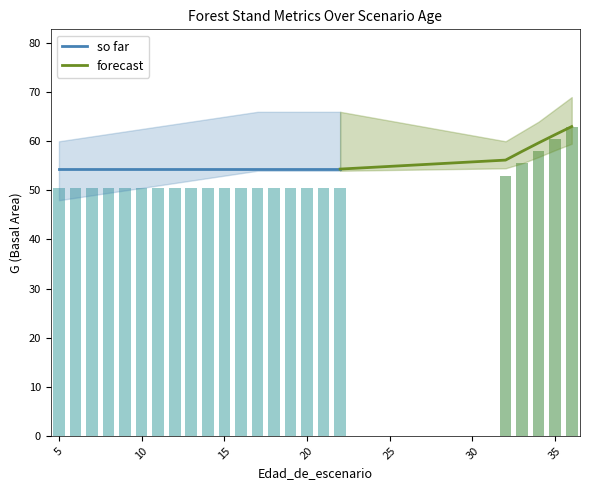

What is the maximum value shown in the chart?

63.0